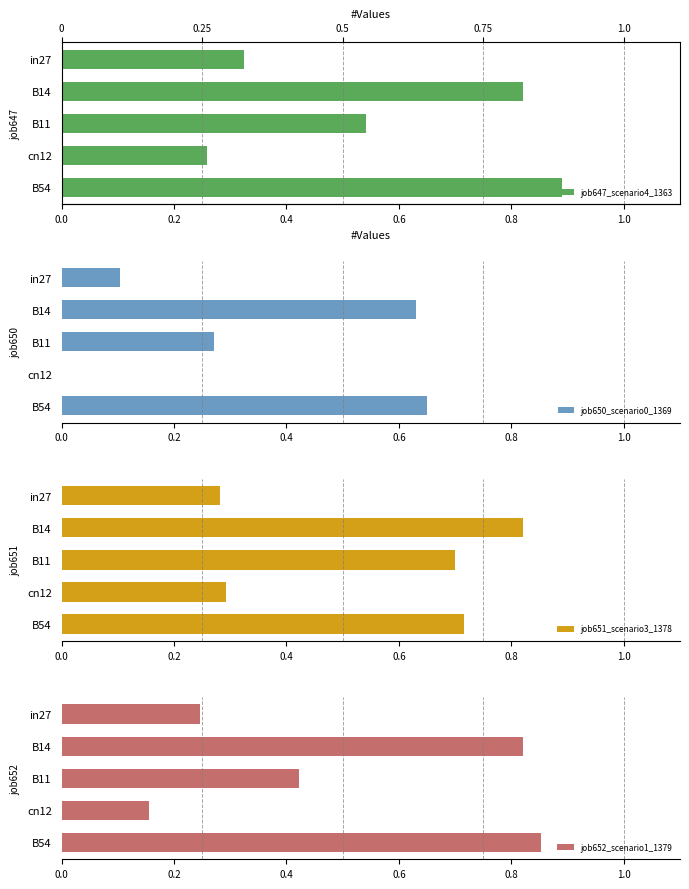

Count the job652_scenario1_1379 values in the range 0 to 1.

5